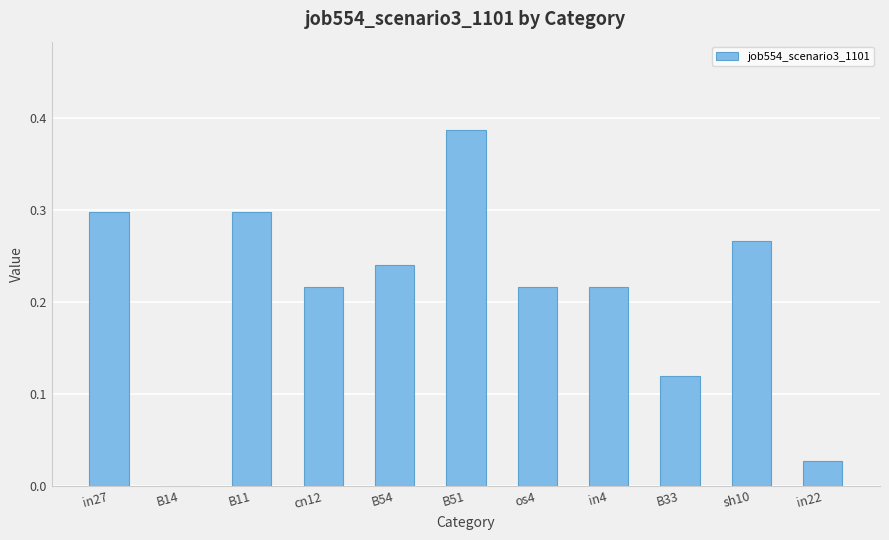

Between in27 and in22, which is larger?

in27